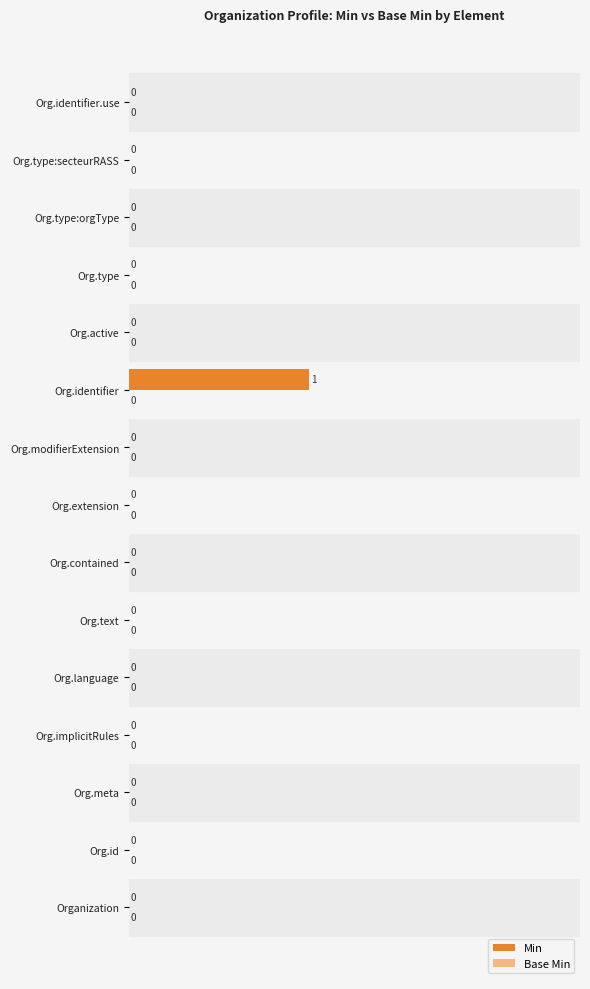

True or false: the data shows 0 at Org.implicitRules.

True